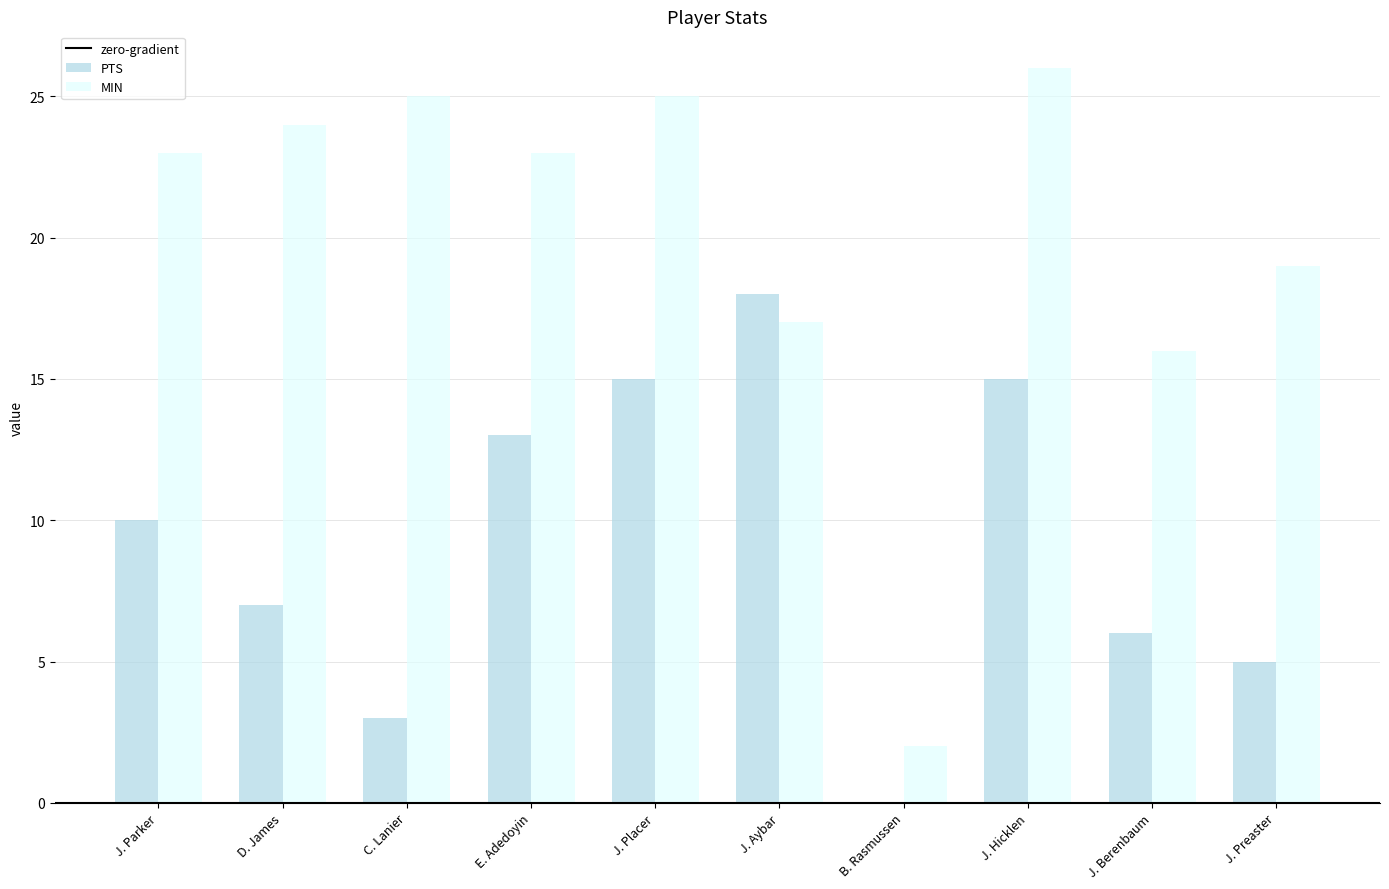

Is it true that PTS equals 13 at E. Adedoyin?

True